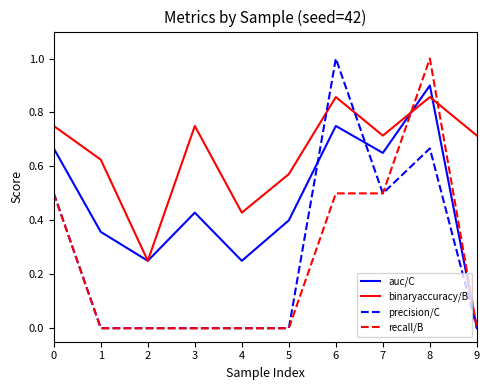

What is the sum of all precision/C values?

2.7